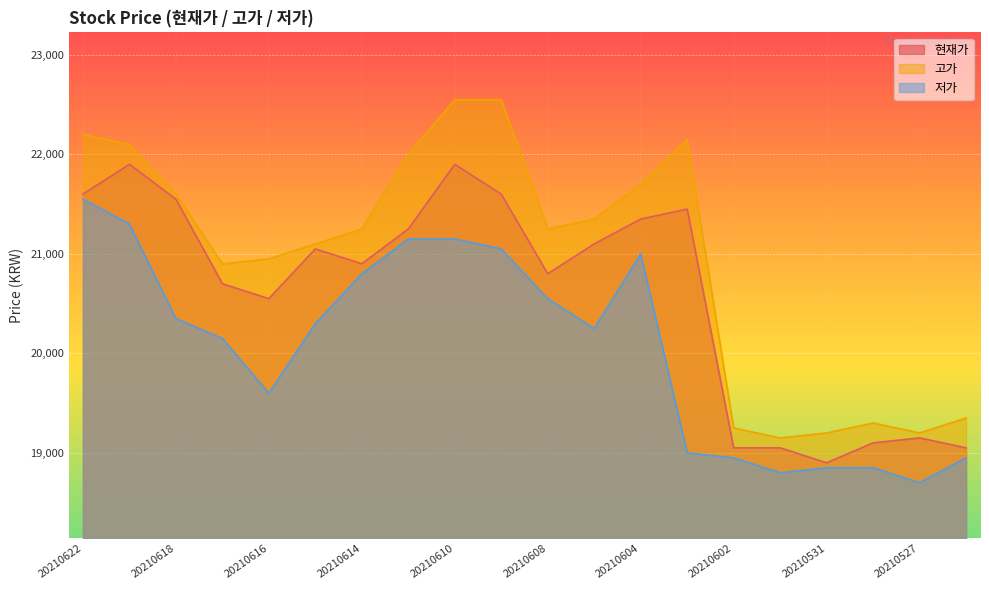

Rank the series at 20210607 from highest to lowest value.

고가, 현재가, 저가